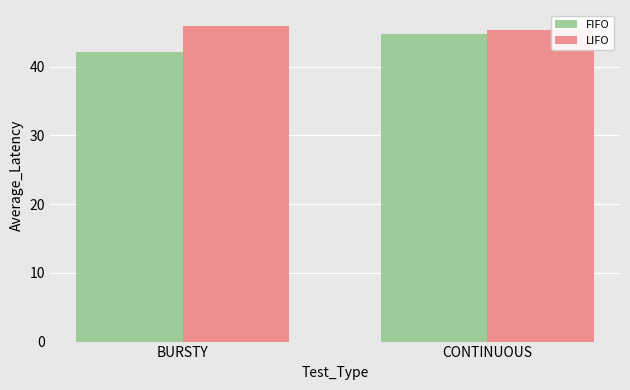

How many data points does each series have?

2